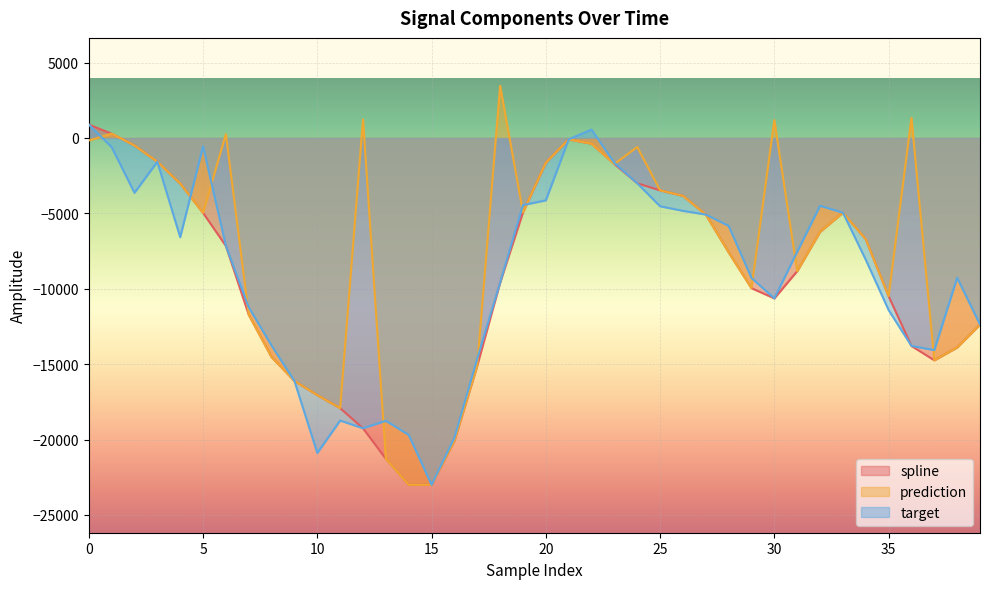

What is the sum of the prediction values at 11 and 36?

-16584.9